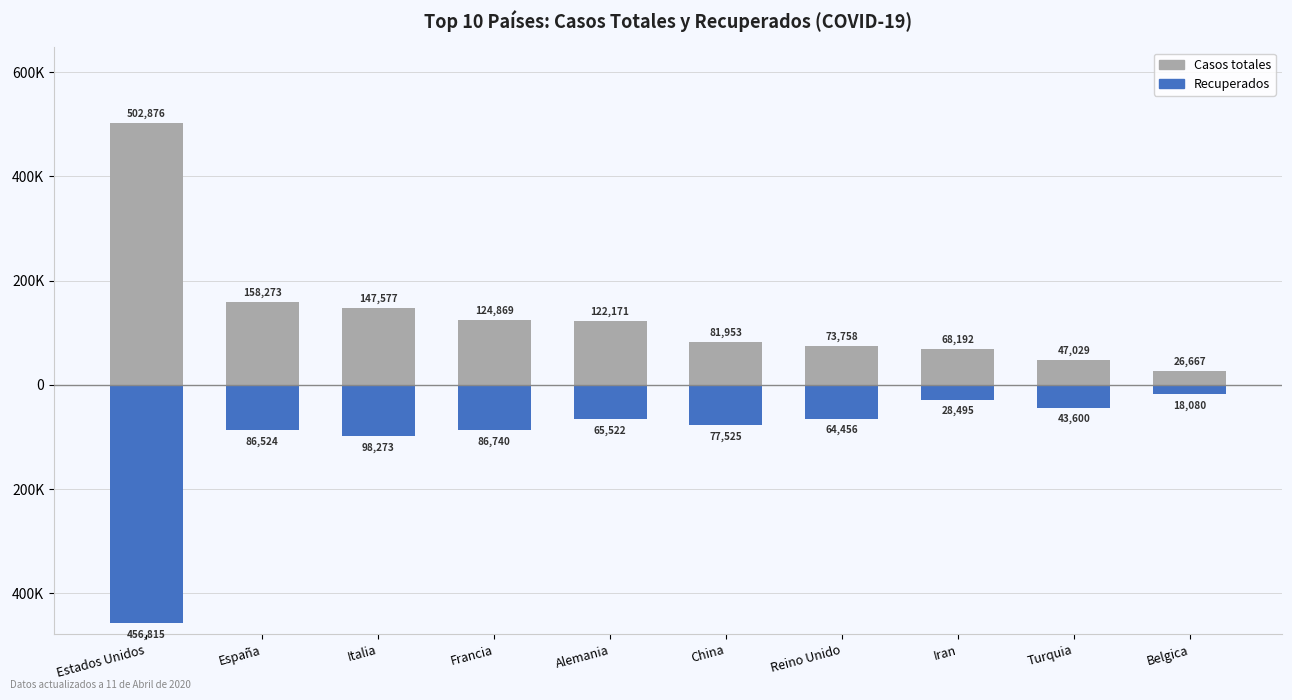

How many bars are there in each group?

2